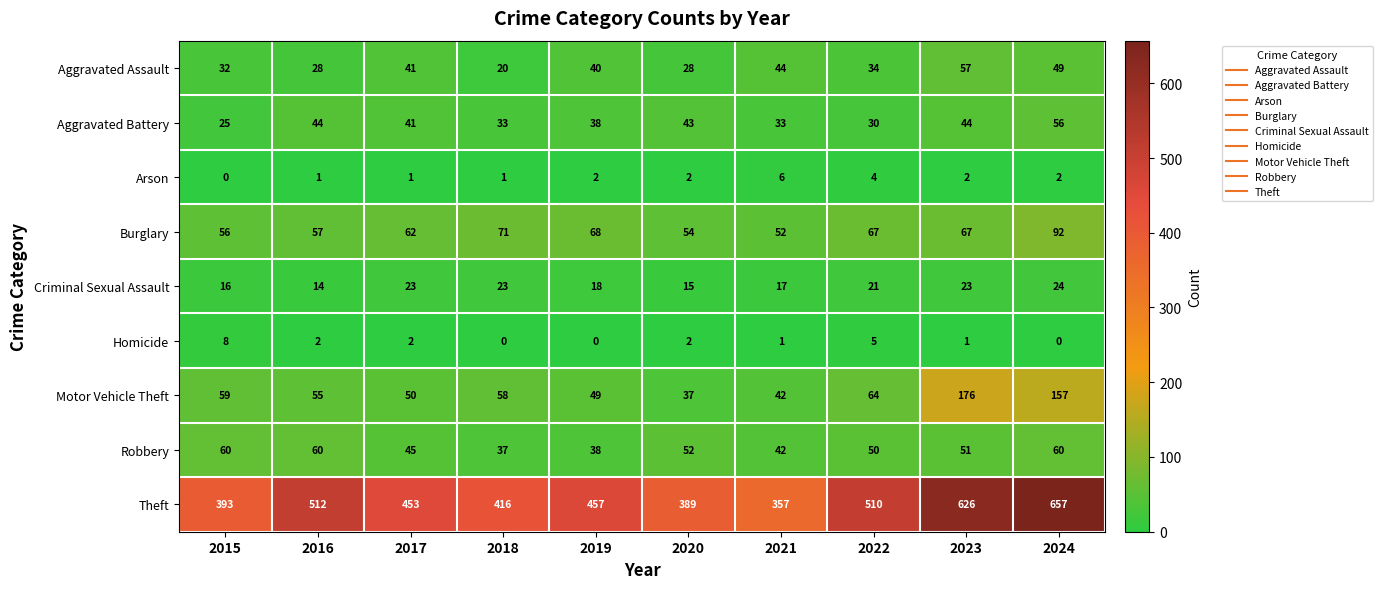

What is the total value across all series at 2023?

1047